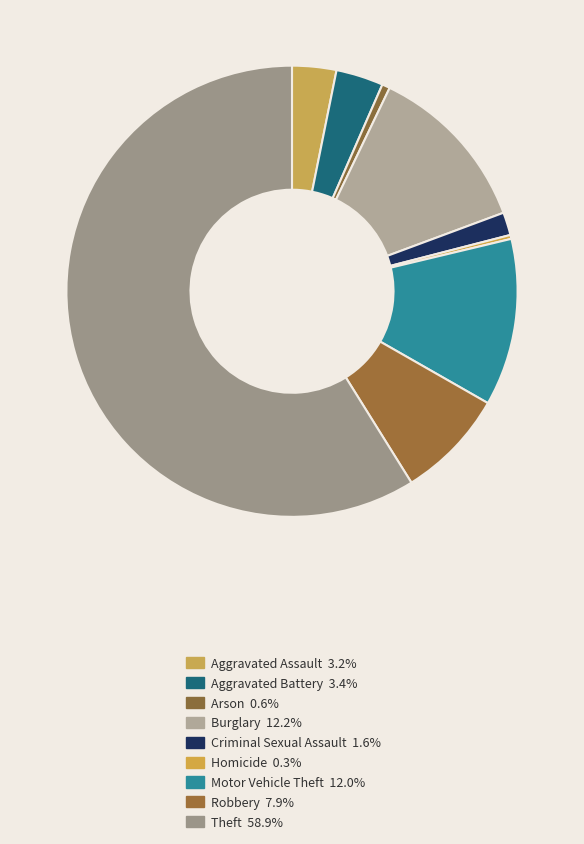

How many slices are in this pie chart?

9